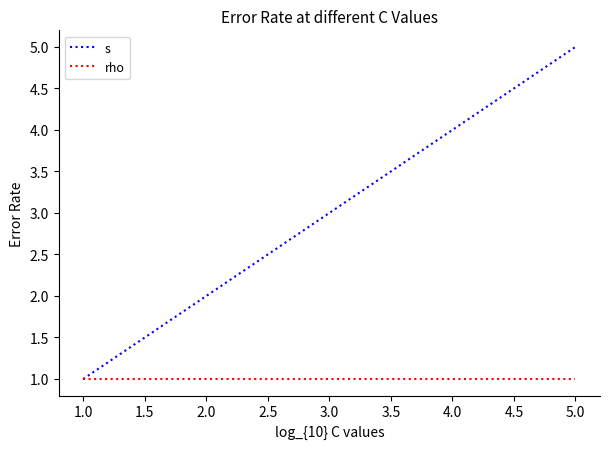

At which category is the sum across all series the highest?

5.0